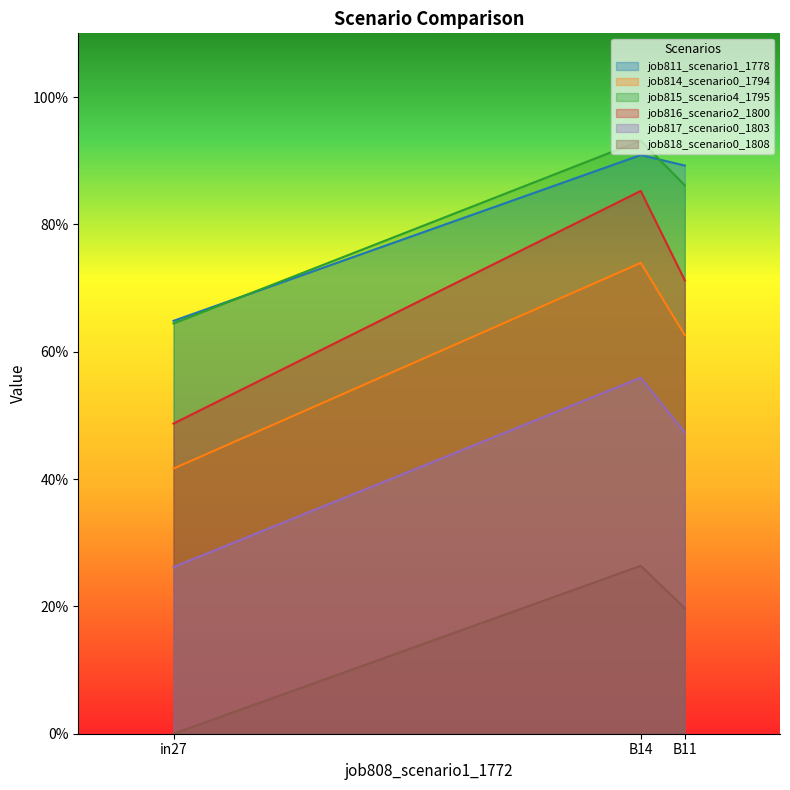

At which category is the sum across all series the highest?

B14